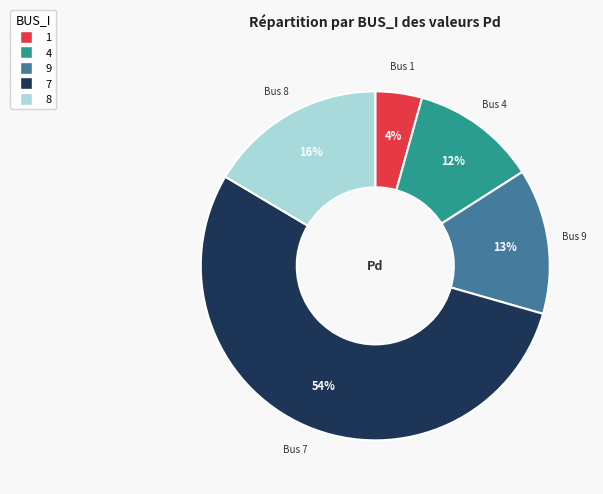

To the nearest percent, what is the average slice percentage?

20%